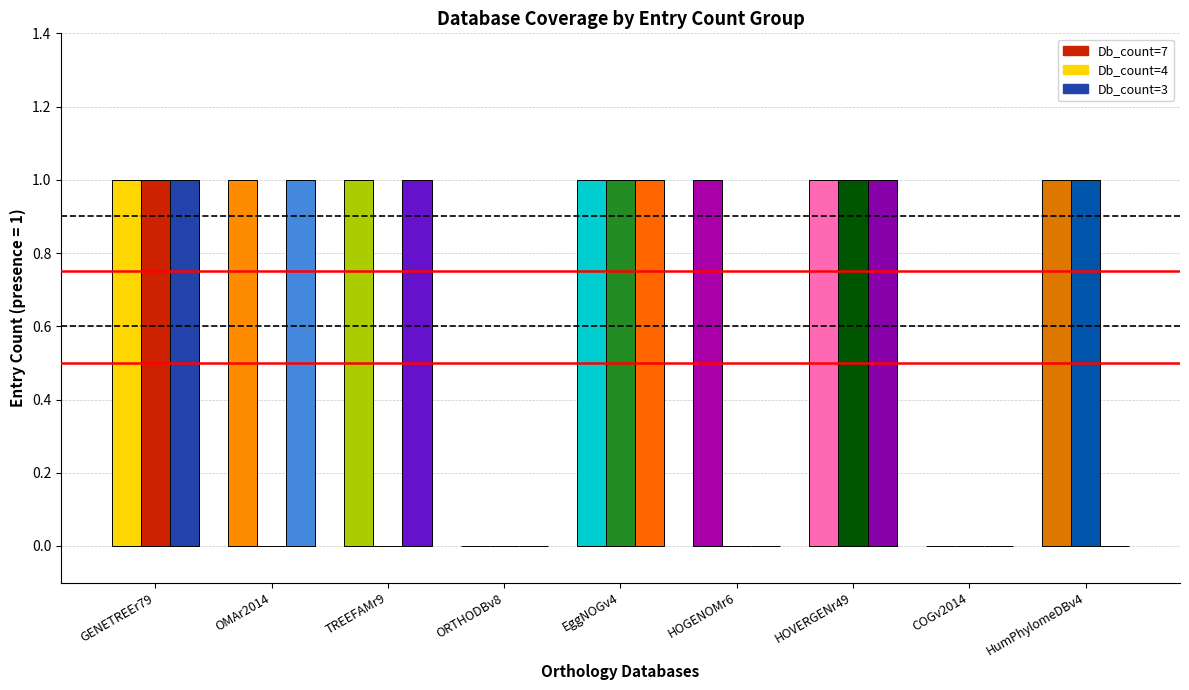

Between HOGENOMr6 and COGv2014, which series saw the biggest shift?

Db_count=7